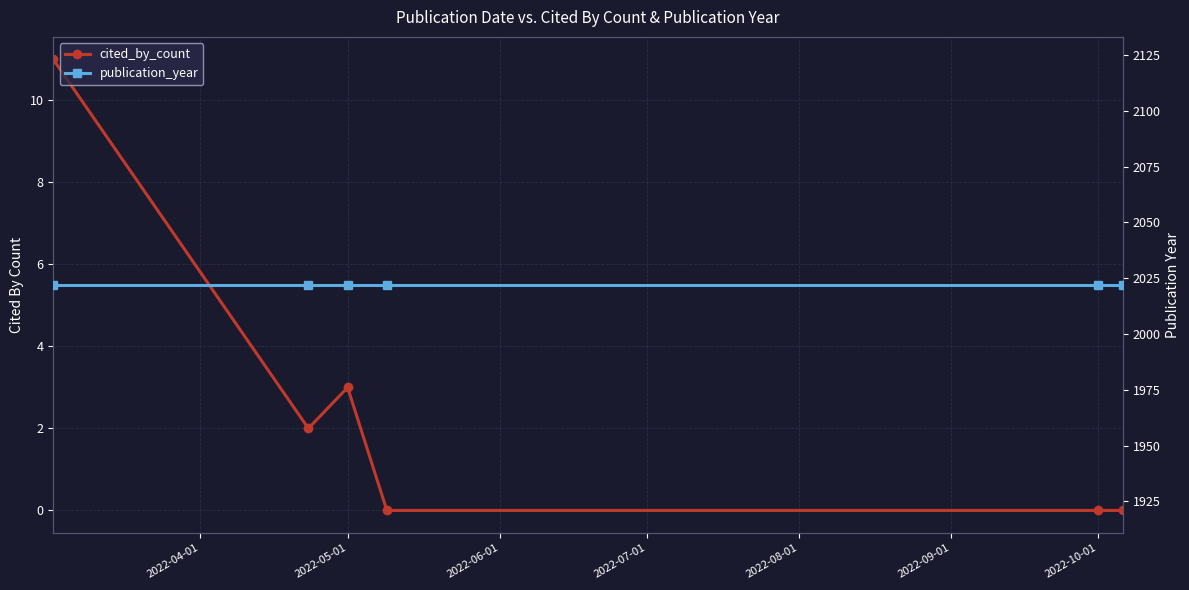

What is the difference between the highest and lowest values at 2022-04-01?

2011